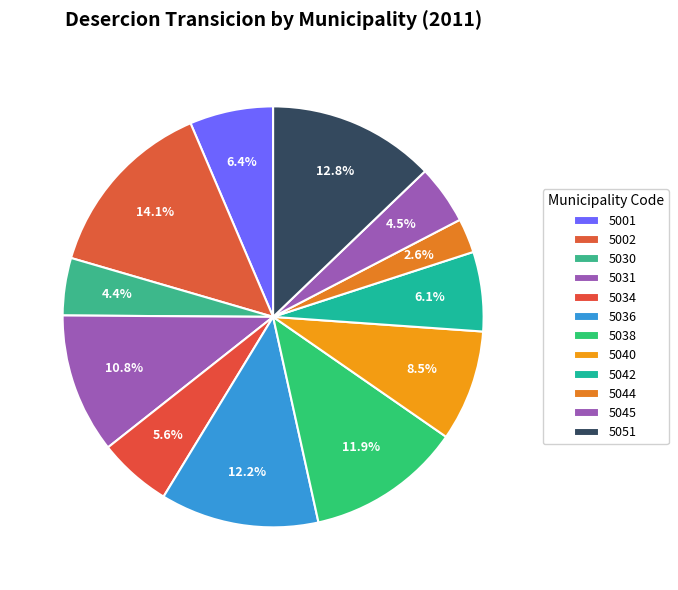

Count the number of slices in the pie.

12